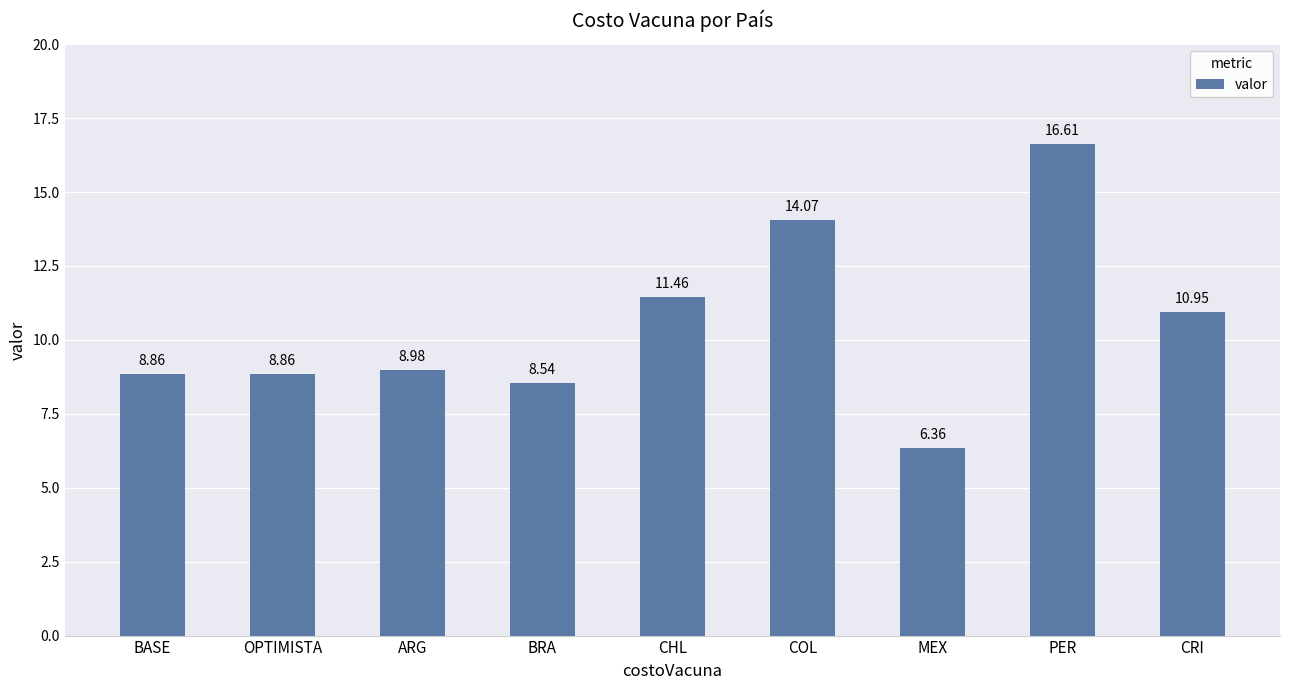

What is the sum of the values at BRA and CRI?

19.5